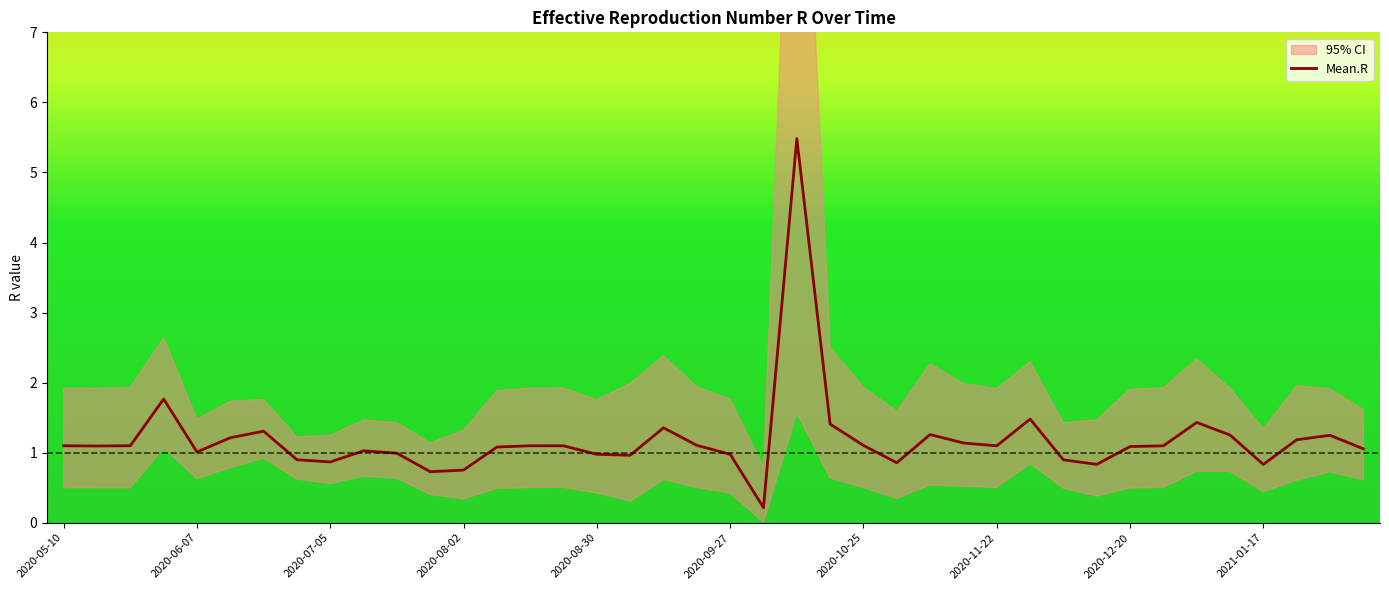

Reading left to right, list all the values displayed in this chart.

1.1	1.1	1.1	1.8	1.0	1.2	1.3	0.9	0.9	1.0	1.0	0.7	0.8	1.1	1.1	1.1	1.0	1.0	1.4	1.1	1.0	0.2	5.5	1.4	1.1	0.9	1.3	1.1	1.1	1.5	0.9	0.8	1.1	1.1	1.4	1.3	0.8	1.2	1.2	1.1